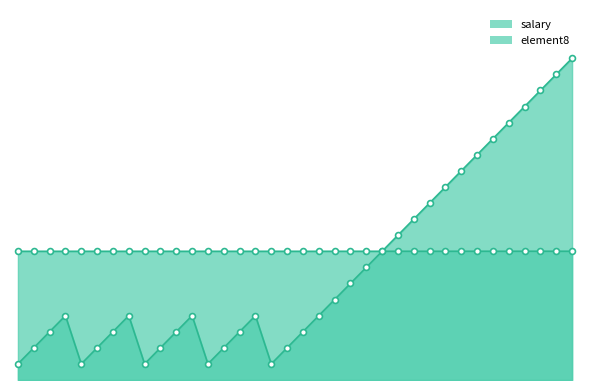

At how many categories does at least one series exceed 16182?

4